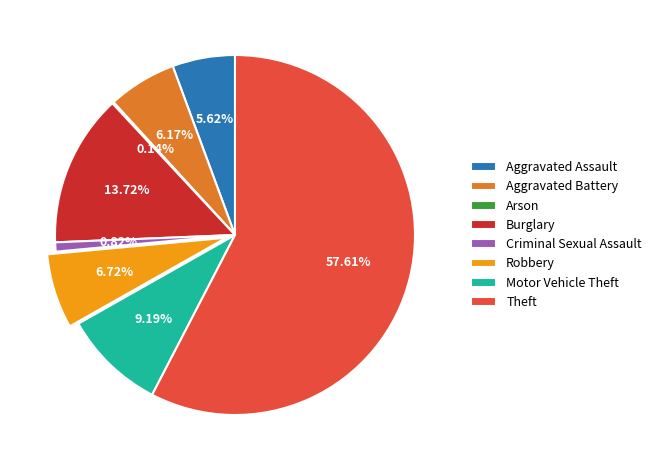

To the nearest percent, what is the average slice percentage?

12%